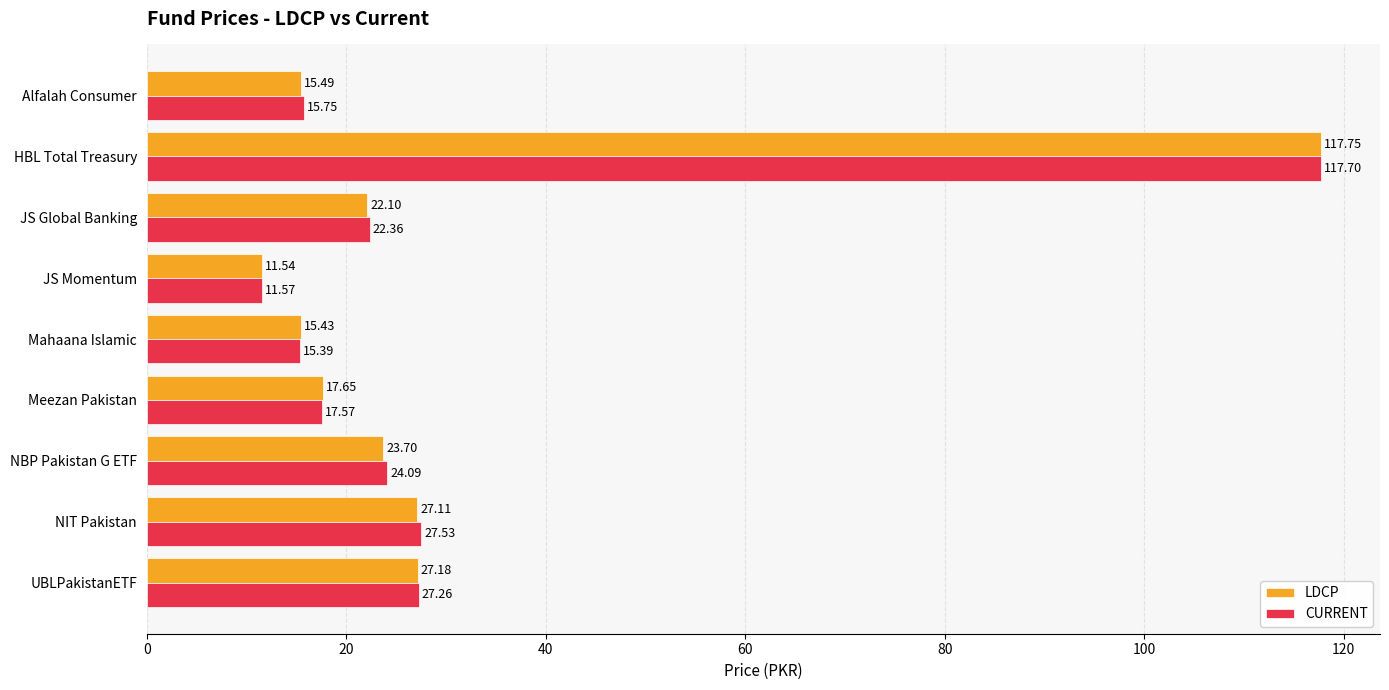

At which category does the chart reach its peak across all series?

HBL Total Treasury